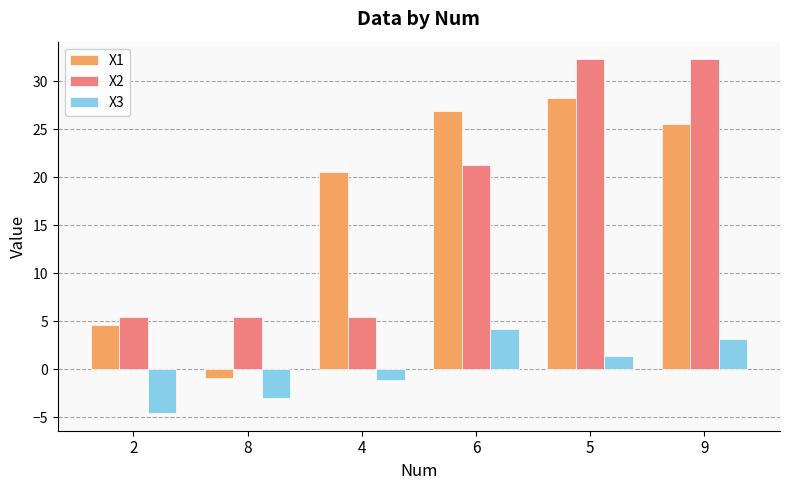

Rank the series at 9 from highest to lowest value.

X2, X1, X3